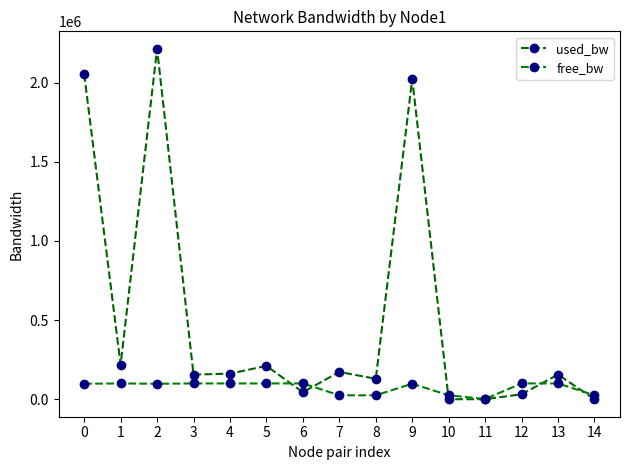

Rank the series by their maximum value, from lowest to highest.

free_bw, used_bw